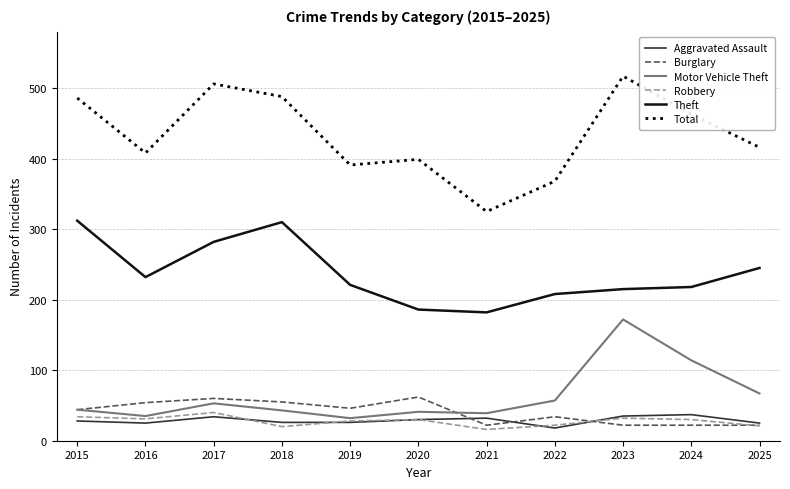

True or false: Total and Aggravated Assault intersect in this chart.

False